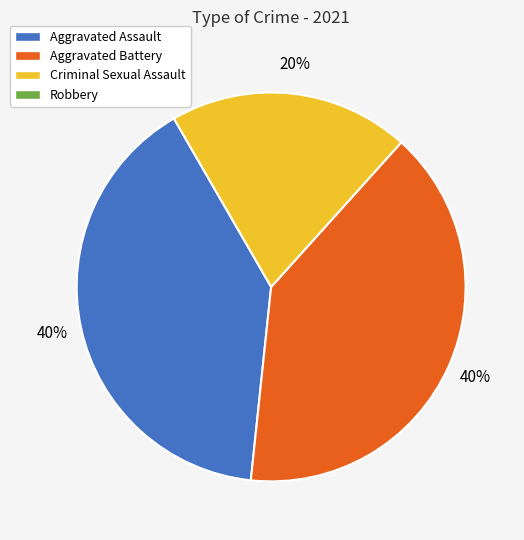

Does any single category account for the majority?

No